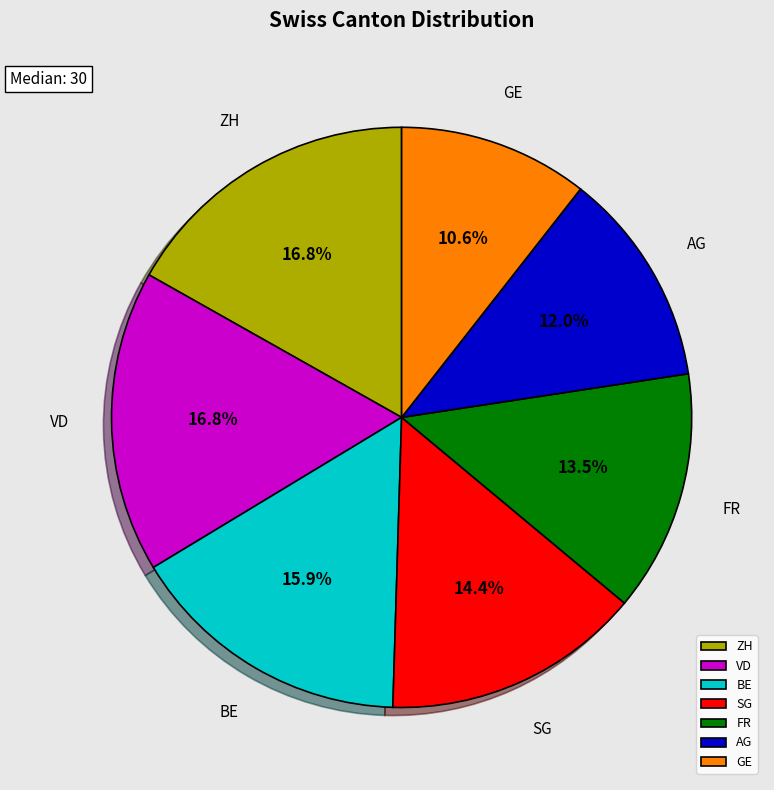

Which category has the smallest portion of the pie?

GE